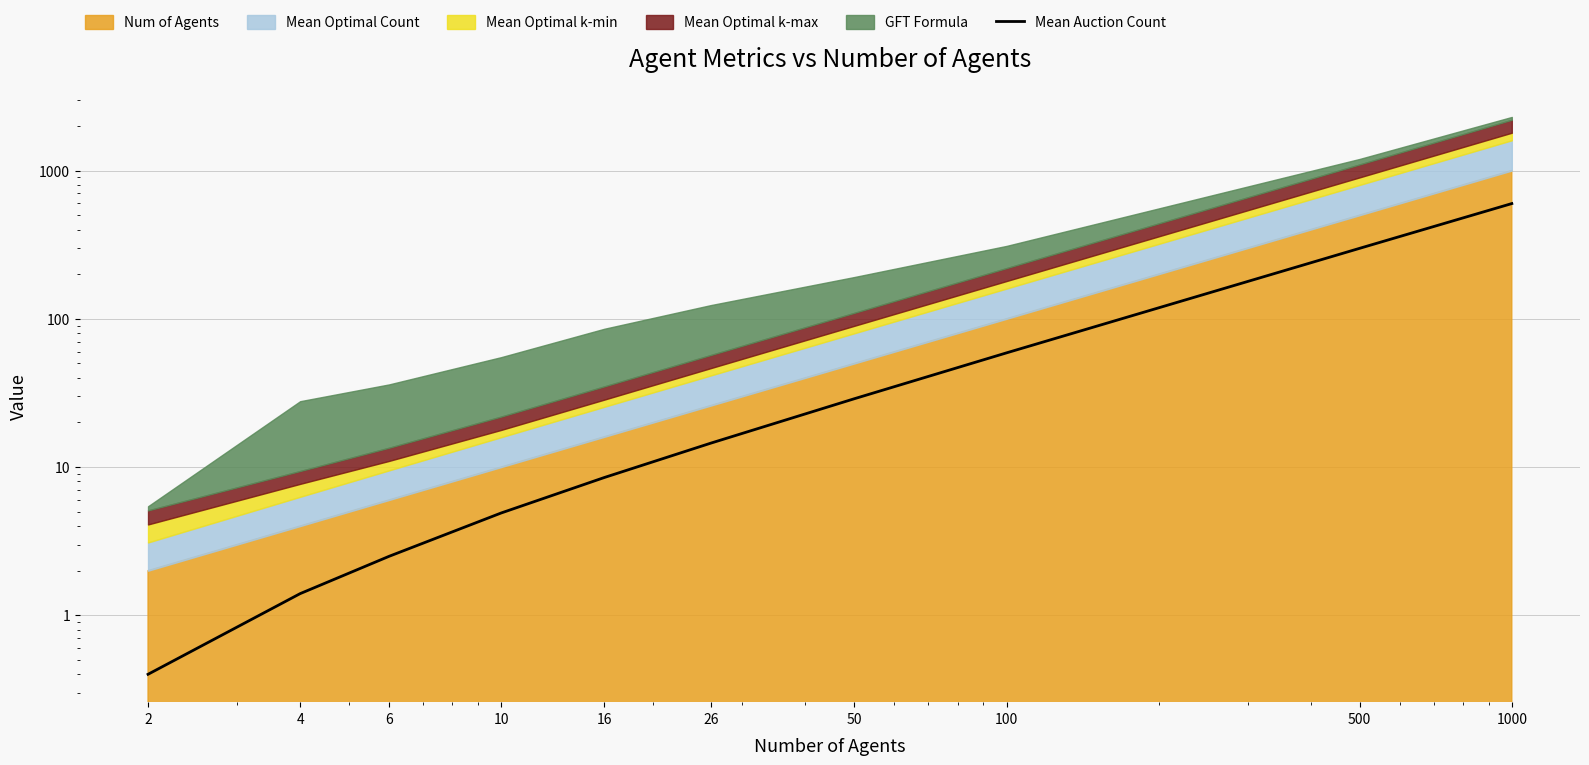

Approximately how many times larger is the value at 16 compared to 50?

0.3